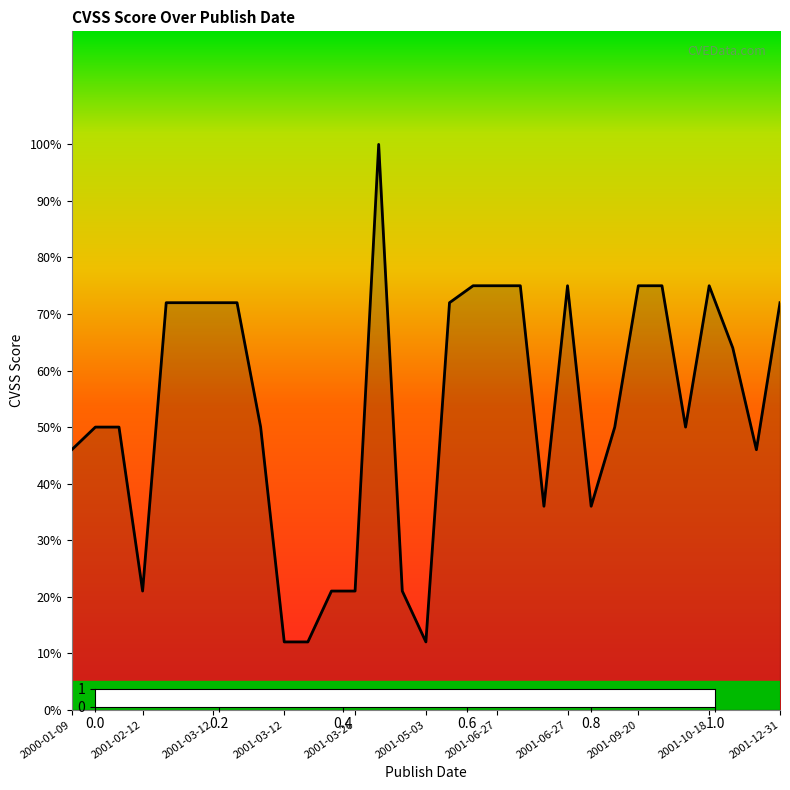

Reading left to right, transcribe all the data shown in this chart.

4.6	5.0	5.0	2.1	7.2	7.2	7.2	7.2	5.0	1.2	1.2	2.1	2.1	10.0	2.1	1.2	7.2	7.5	7.5	7.5	3.6	7.5	3.6	5.0	7.5	7.5	5.0	7.5	6.4	4.6	7.2